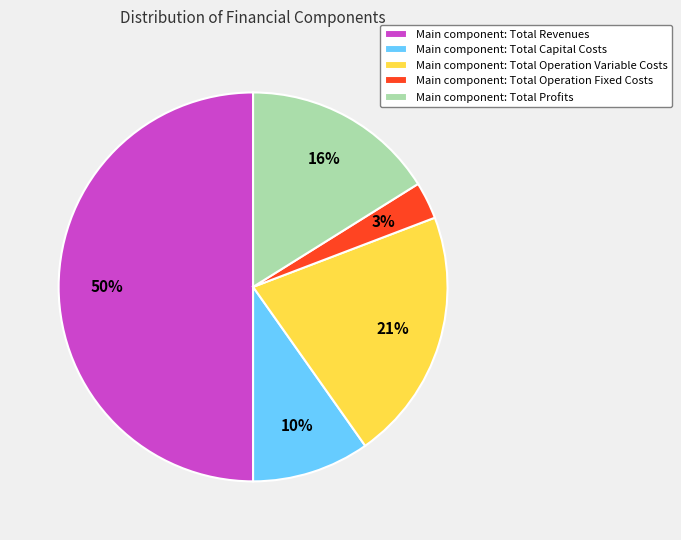

Which category has the biggest portion of the pie?

Main component: Total Revenues